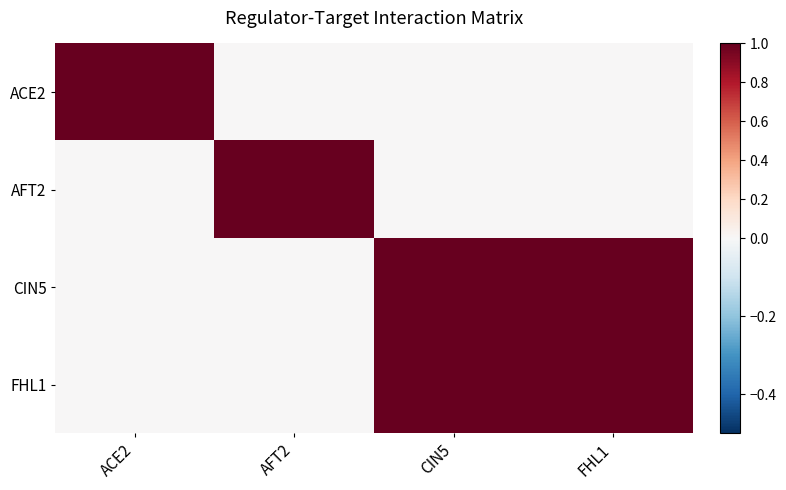

Which series has the largest total across all categories?

CIN5